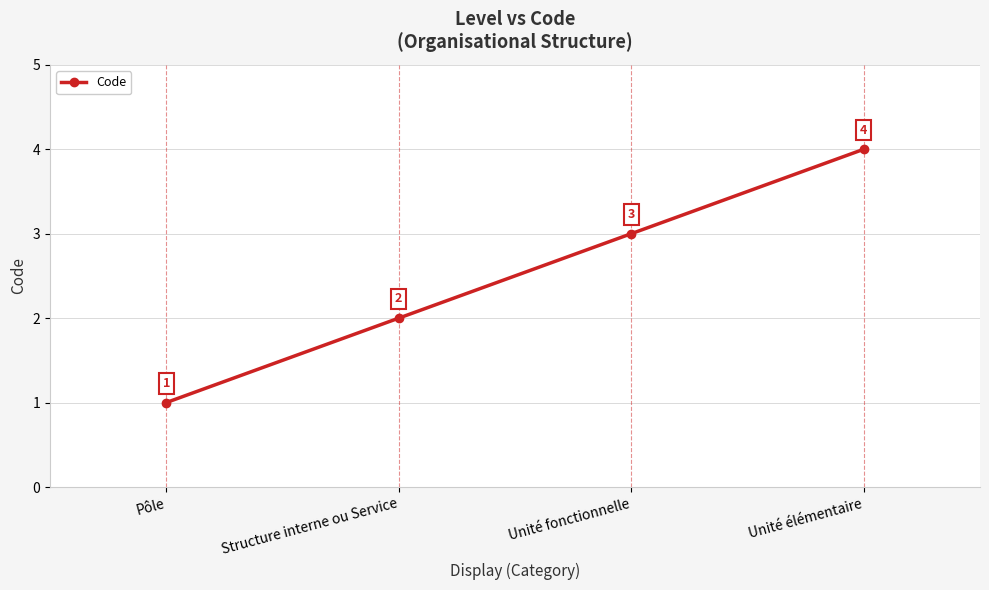

What is the sum of the values at Unité fonctionnelle and Unité élémentaire?

7